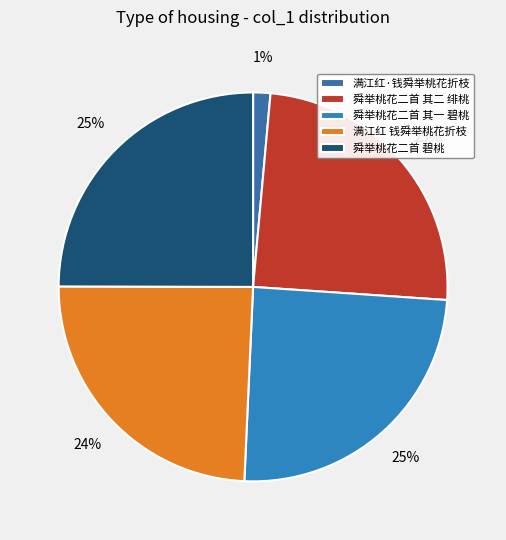

Is it true that 舜举桃花二首 碧桃 is 15% of the pie?

False